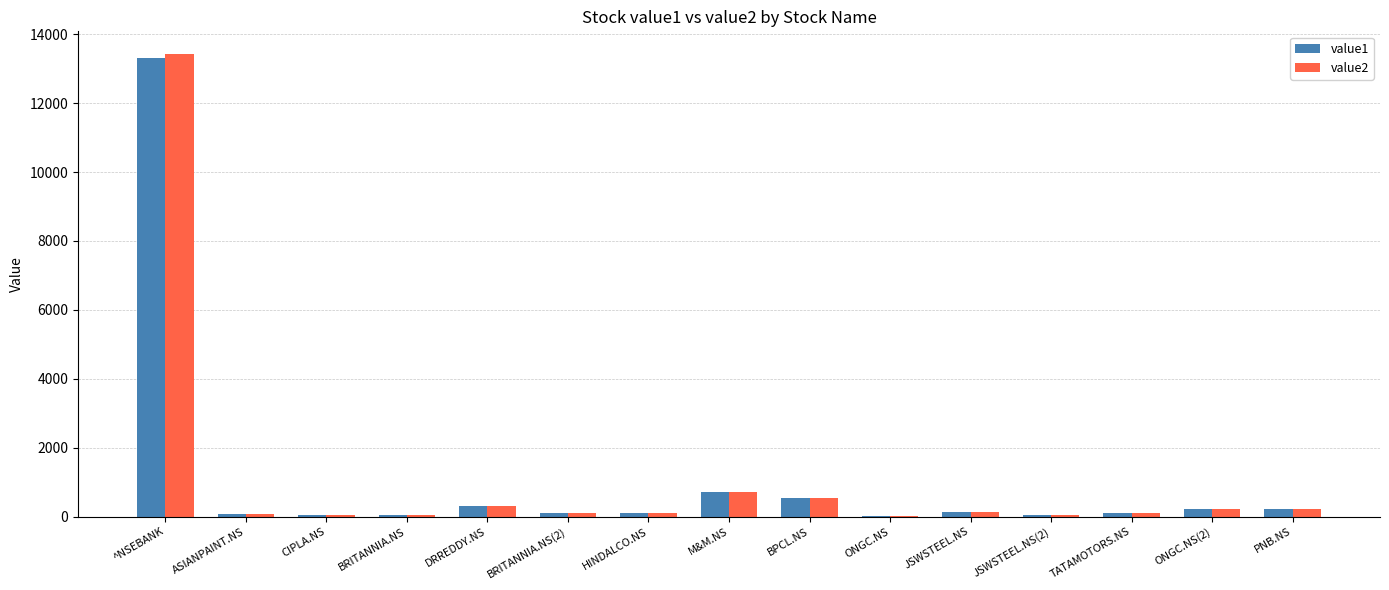

The value of value1 at BRITANNIA.NS is 46.2. True or false?

True